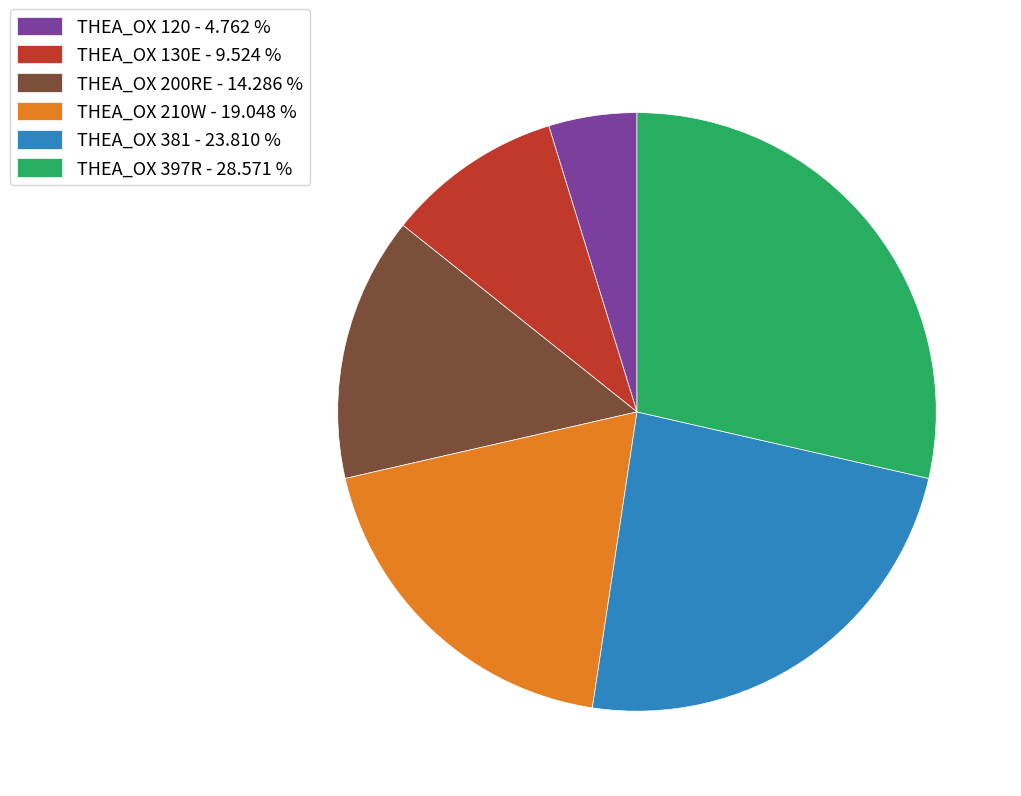

Between THEA_OX 130E - 9.524 % and THEA_OX 120 - 4.762 %, which is larger?

THEA_OX 130E - 9.524 %